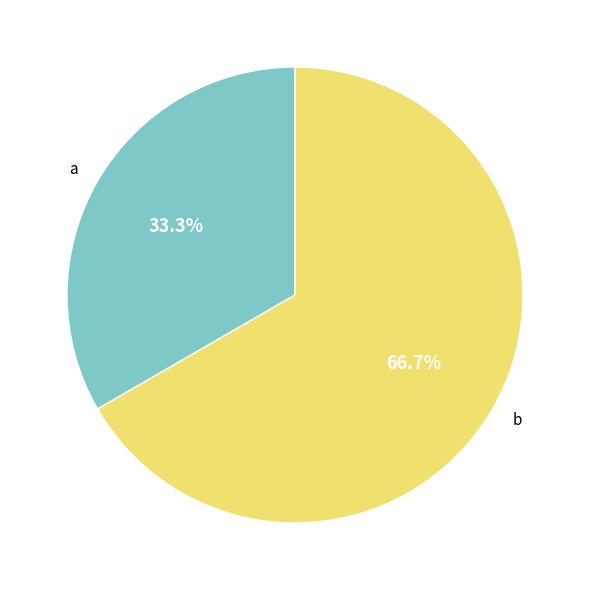

Does a account for over 50% of the chart?

No